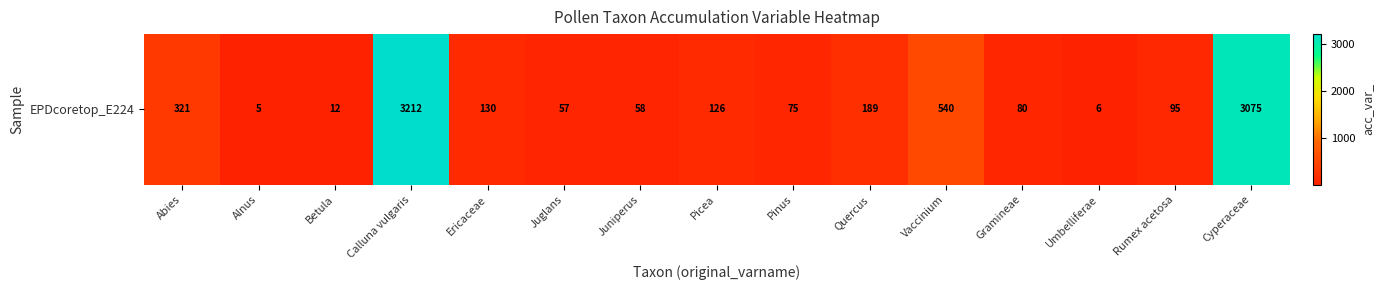

How many data points are above 95?

7